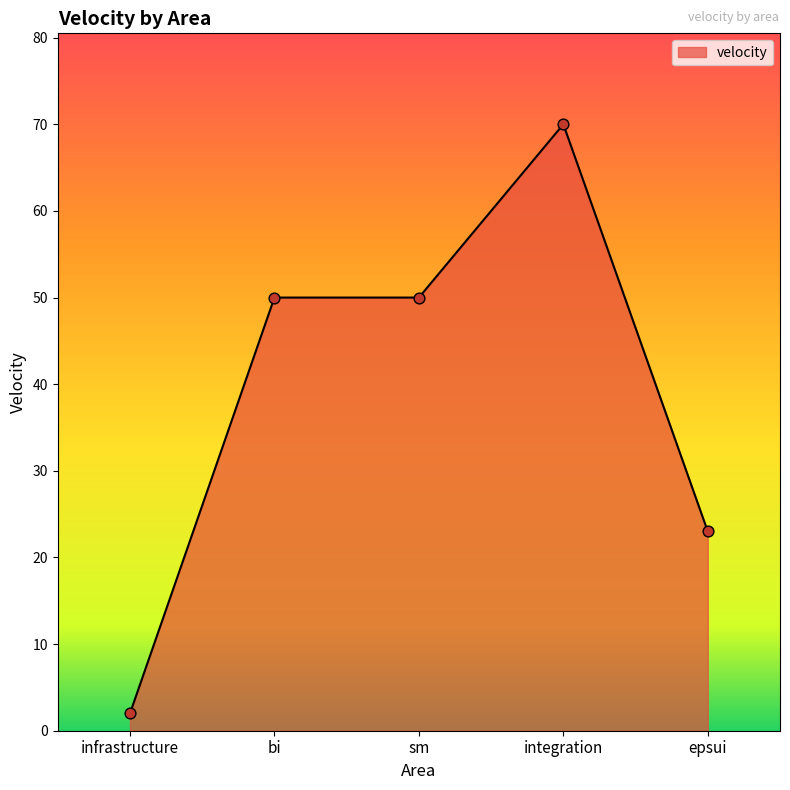

Which has a higher value, integration or epsui?

integration